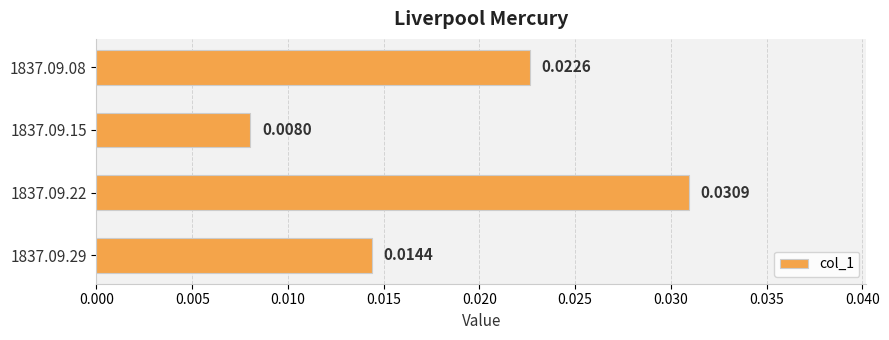

Where is the data nearest to the value 0?

1837.09.15